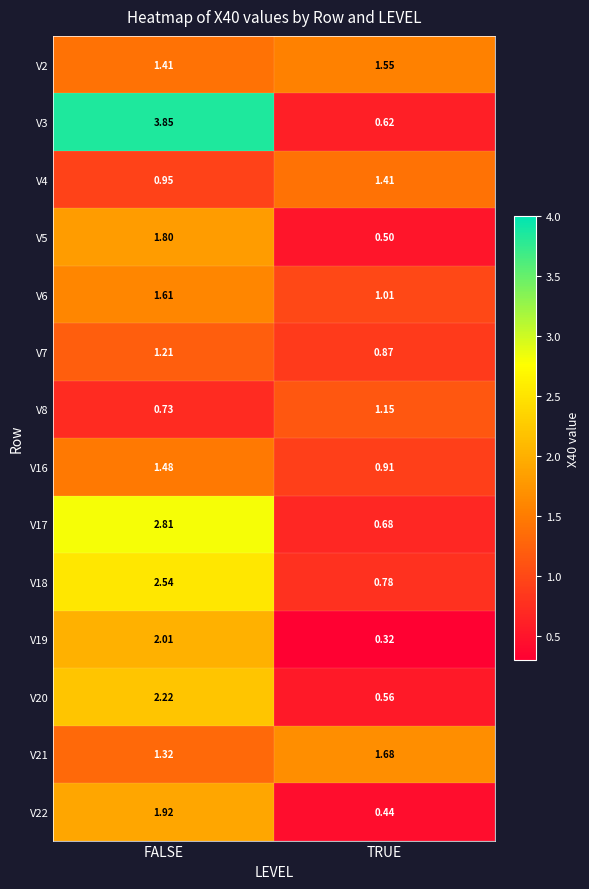

Rank the series at TRUE from lowest to highest value.

V19, V22, V5, V20, V3, V17, V18, V7, V16, V6, V8, V4, V2, V21